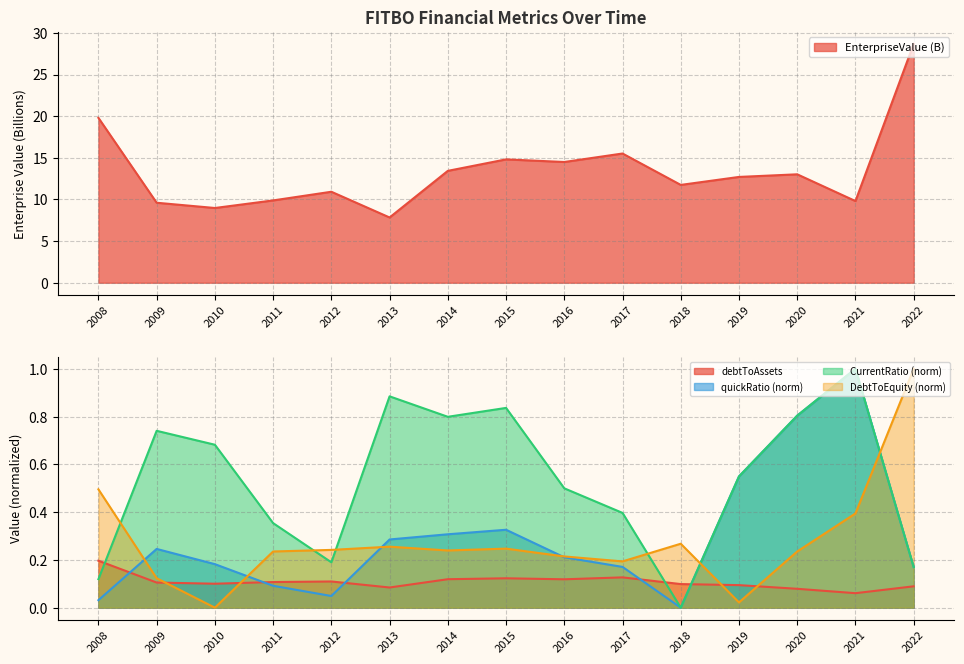

What is the value of the debtToAssets point at the 14th from the left?

0.1